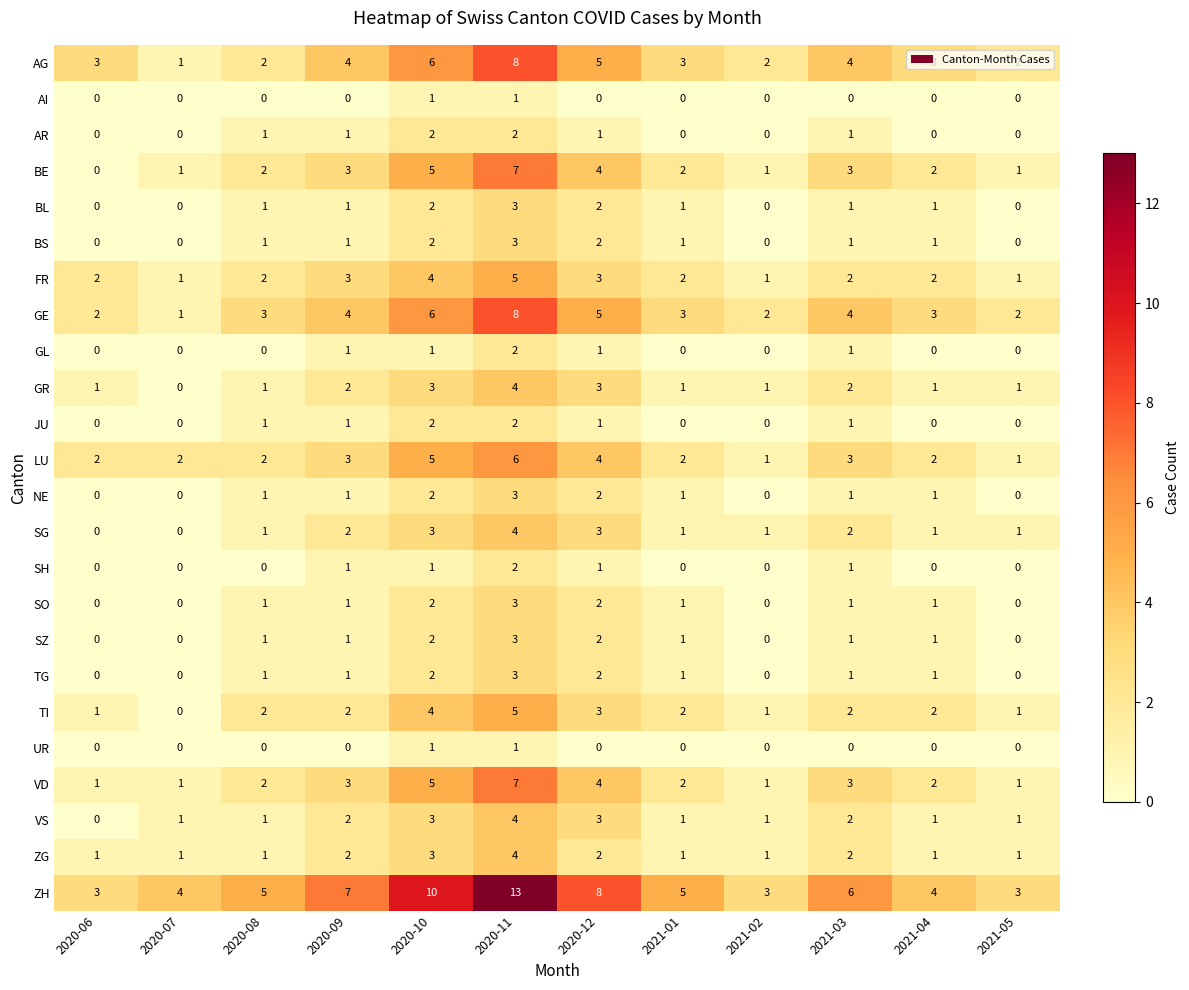

How many categories are shown in the chart?

12